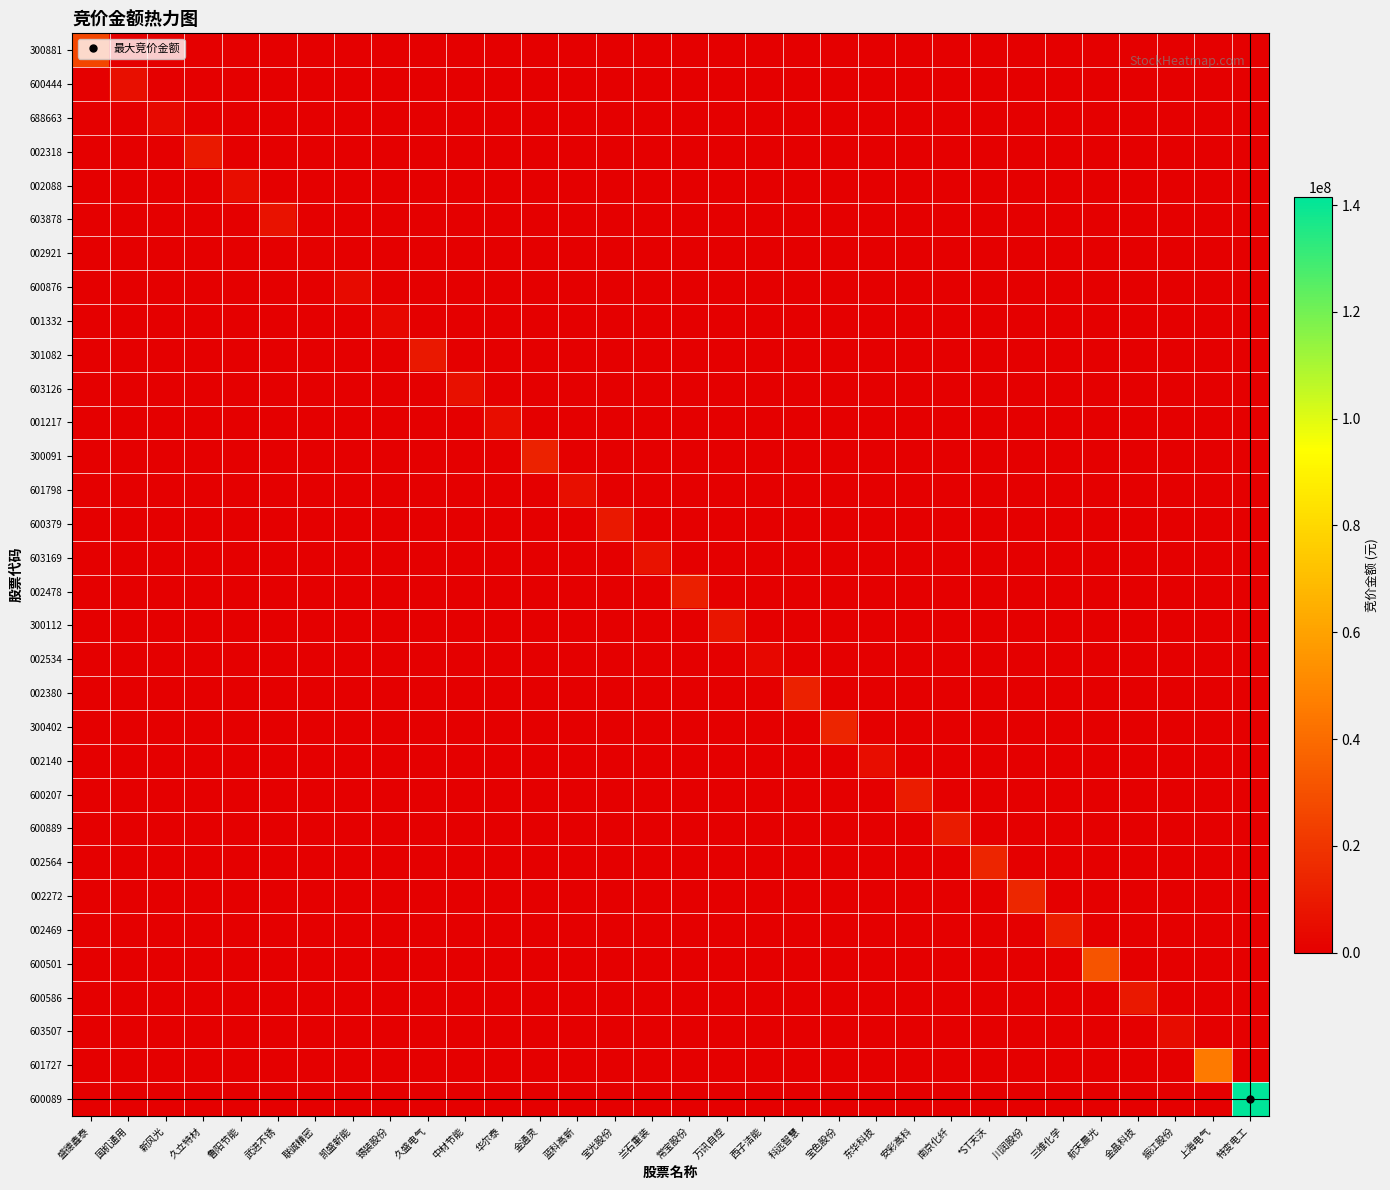

At which category is the sum across all series the highest?

特变电工